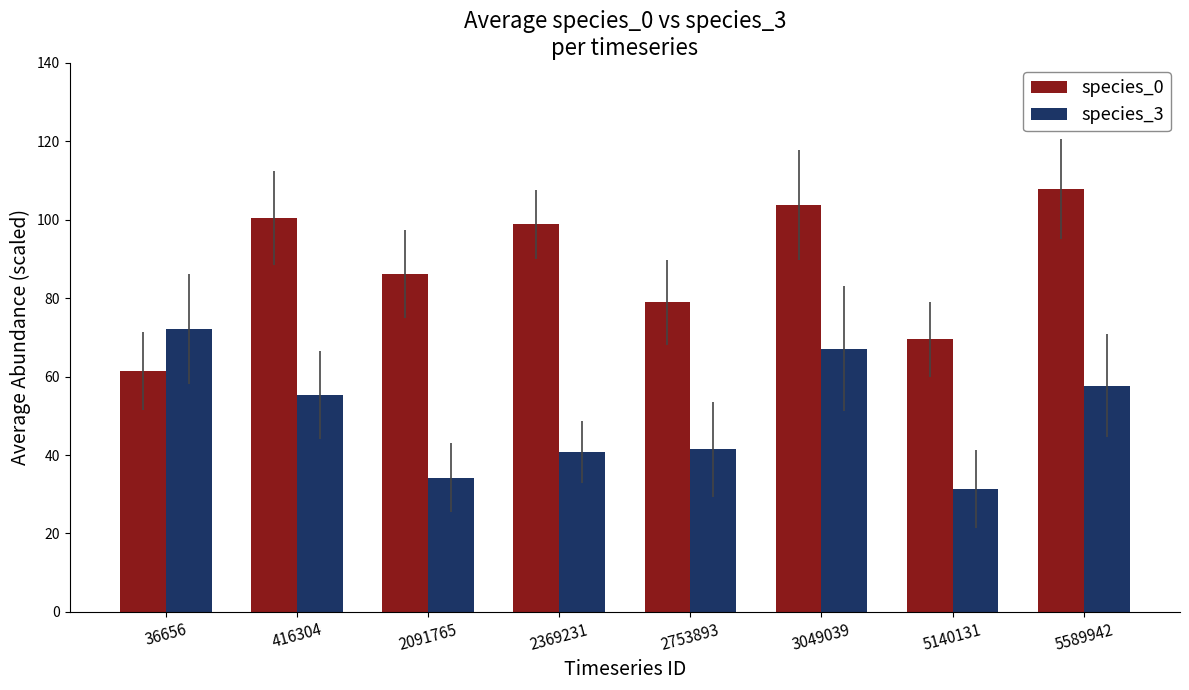

Does the chart contain any negative values?

No